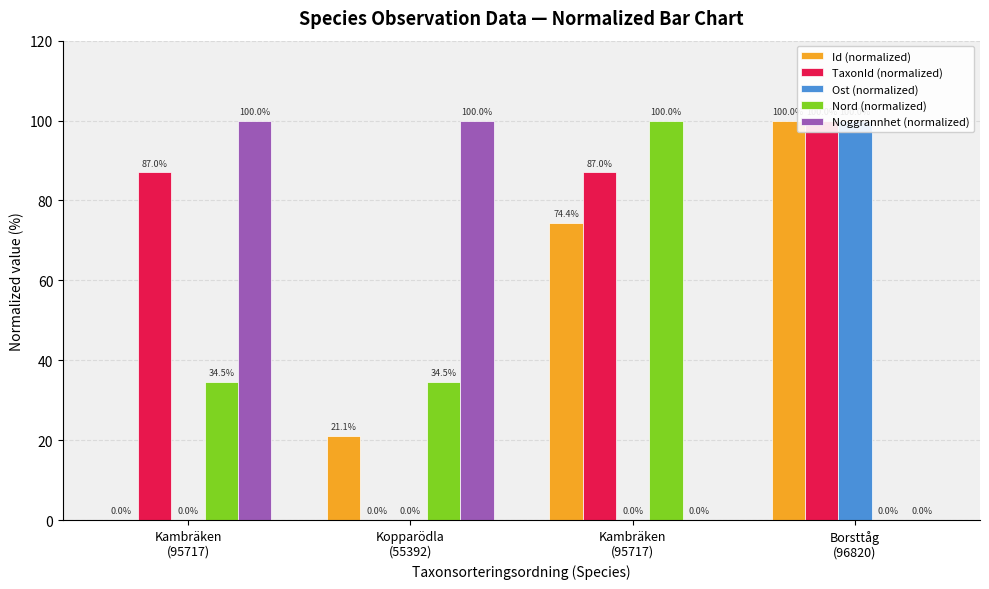

What is the label of the 1st bar from the left?

Kambräken
(95717)